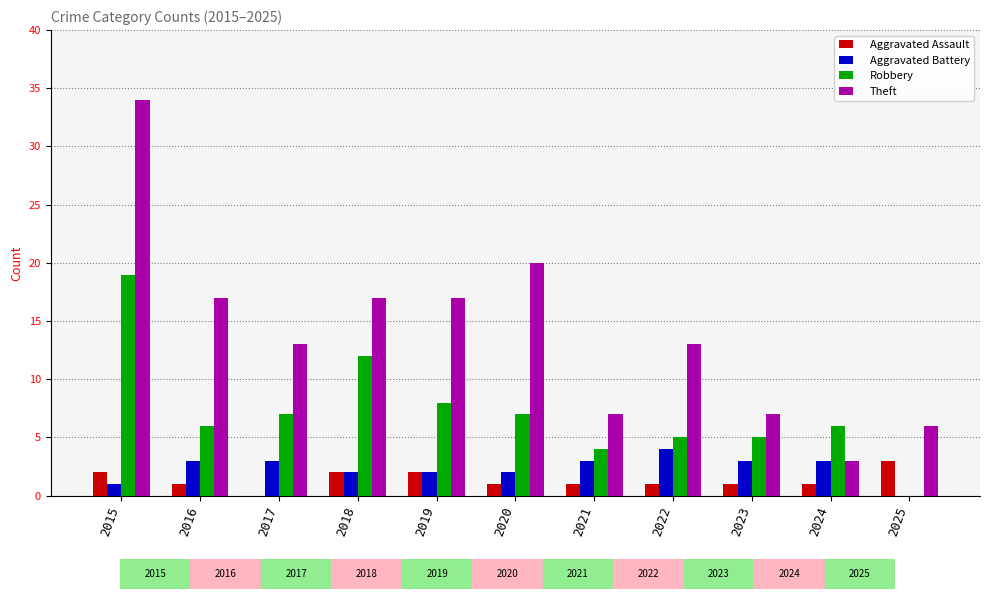

Between 2021 and 2024, which series saw the biggest shift?

Theft